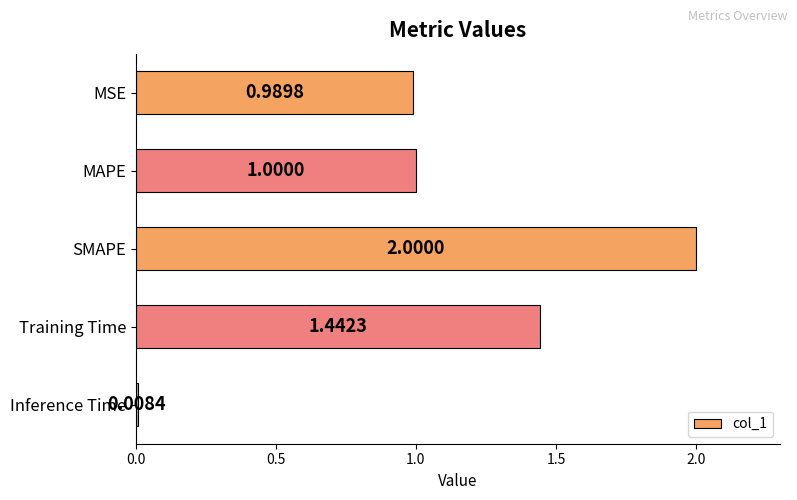

At which label is the value closest to 1?

MAPE